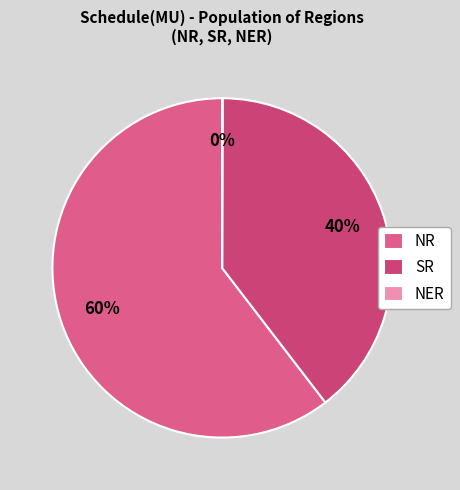

The NER slice represents 0% of the pie. True or false?

True